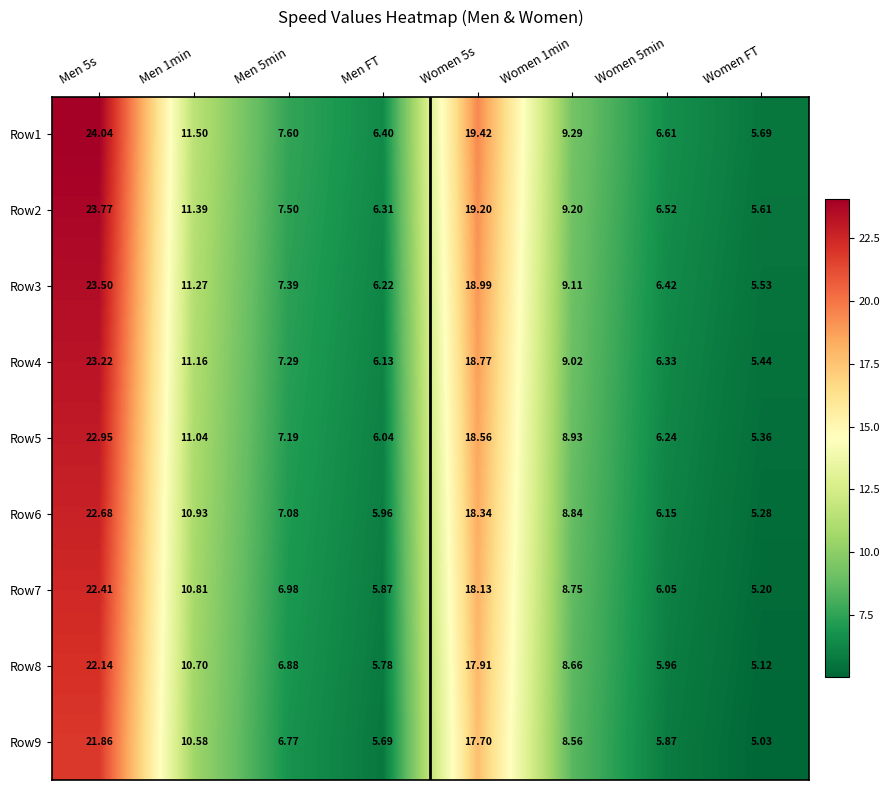

At which category is the sum across all series the highest?

Men 5s